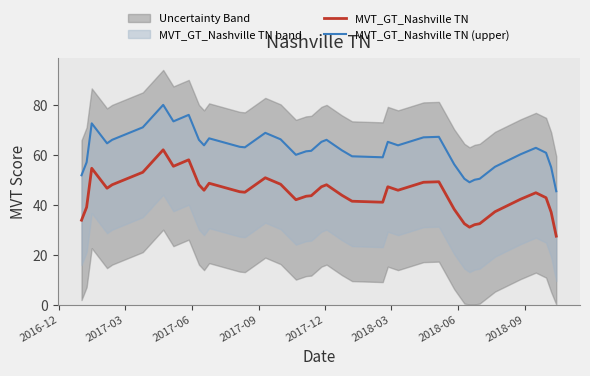

In MVT_GT_Nashville TN (upper), how many points are lower than both neighbors (excluding endpoints)?

8